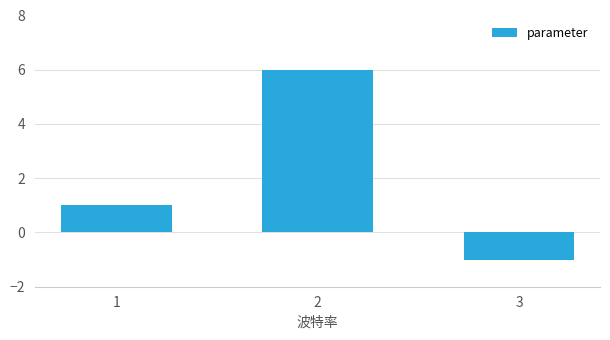

What is the value of the 3rd bar from the left?

-1